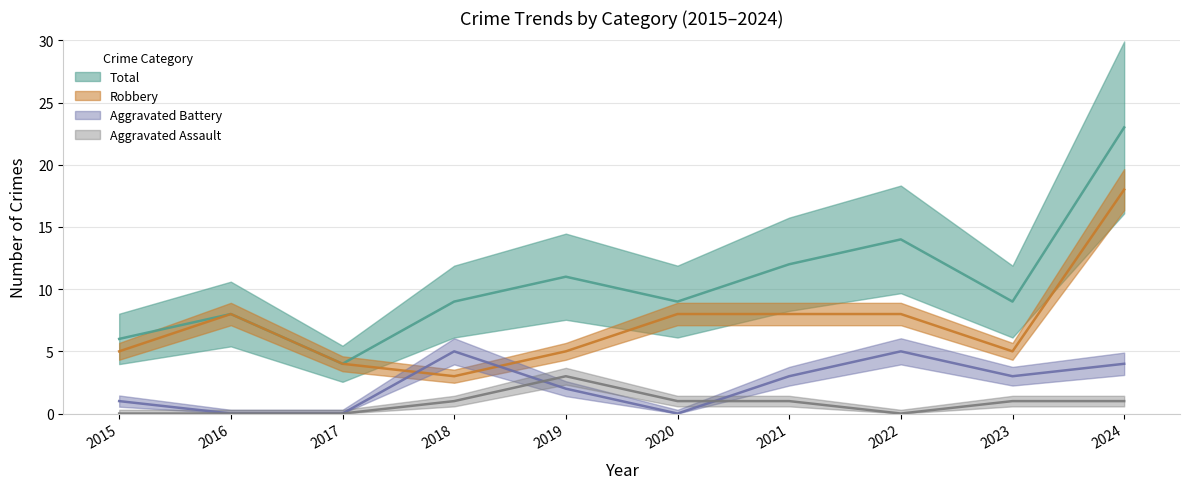

What is the value of the Robbery point at the 2nd from the left?

8